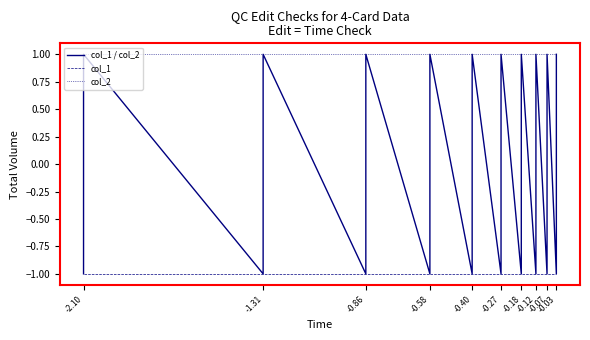

What is the maximum value shown in the chart?

1